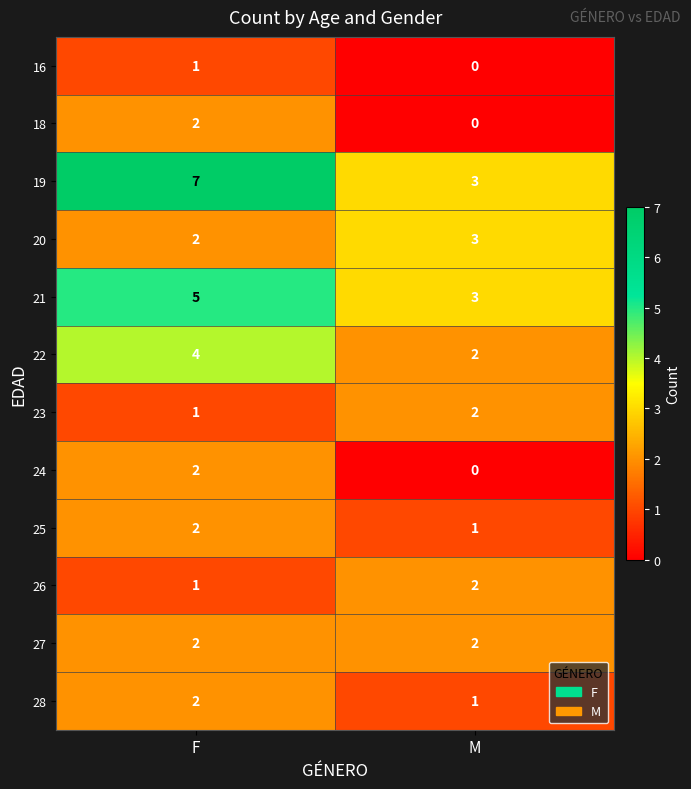

What is the spread (max minus min) of values at M?

3